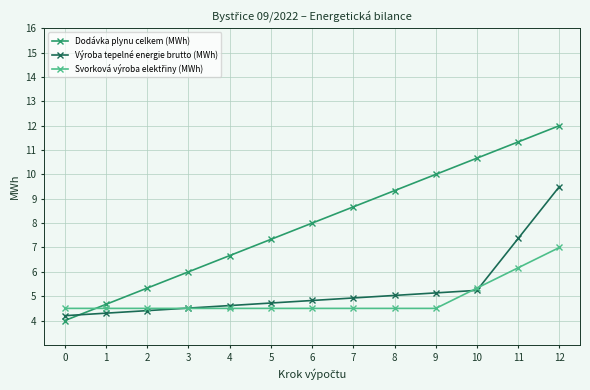

What is the total value across all series at 7?

18.1